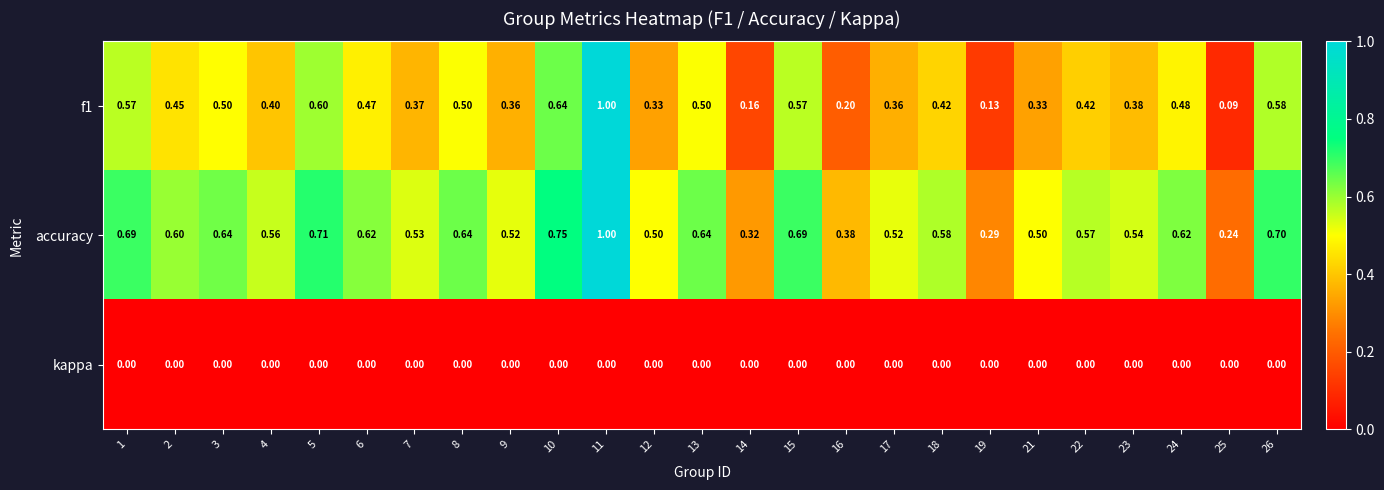

Which series has the largest total across all categories?

accuracy